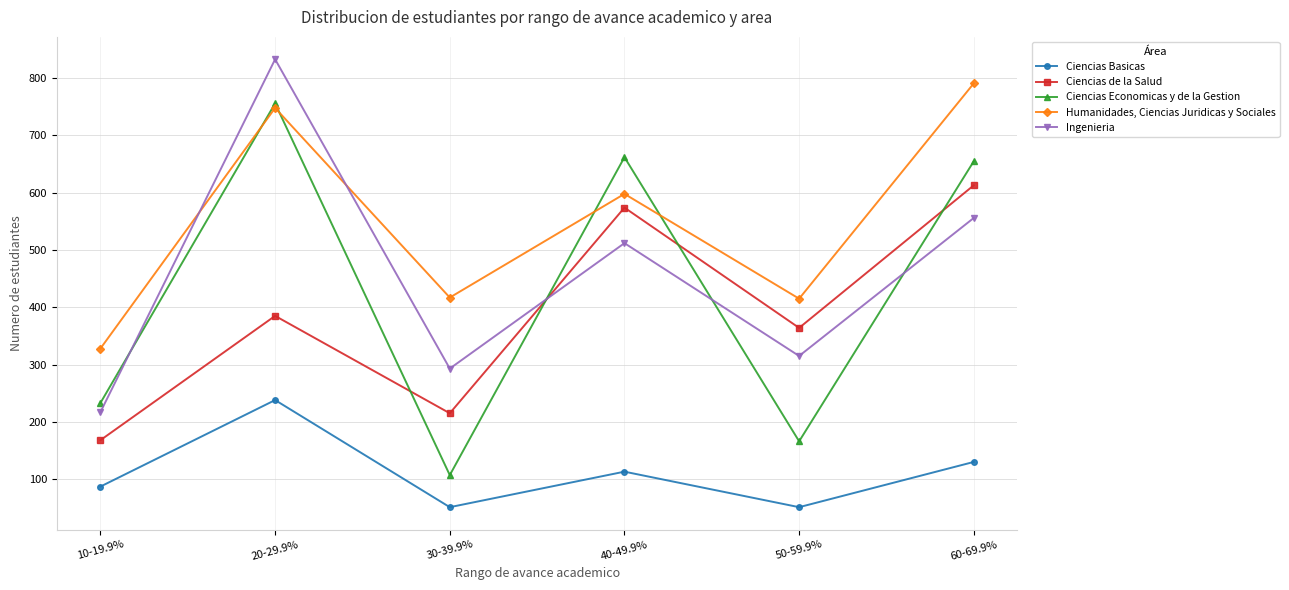

Where does the Humanidades, Ciencias Juridicas y Sociales series first go above 598?

20-29.9%